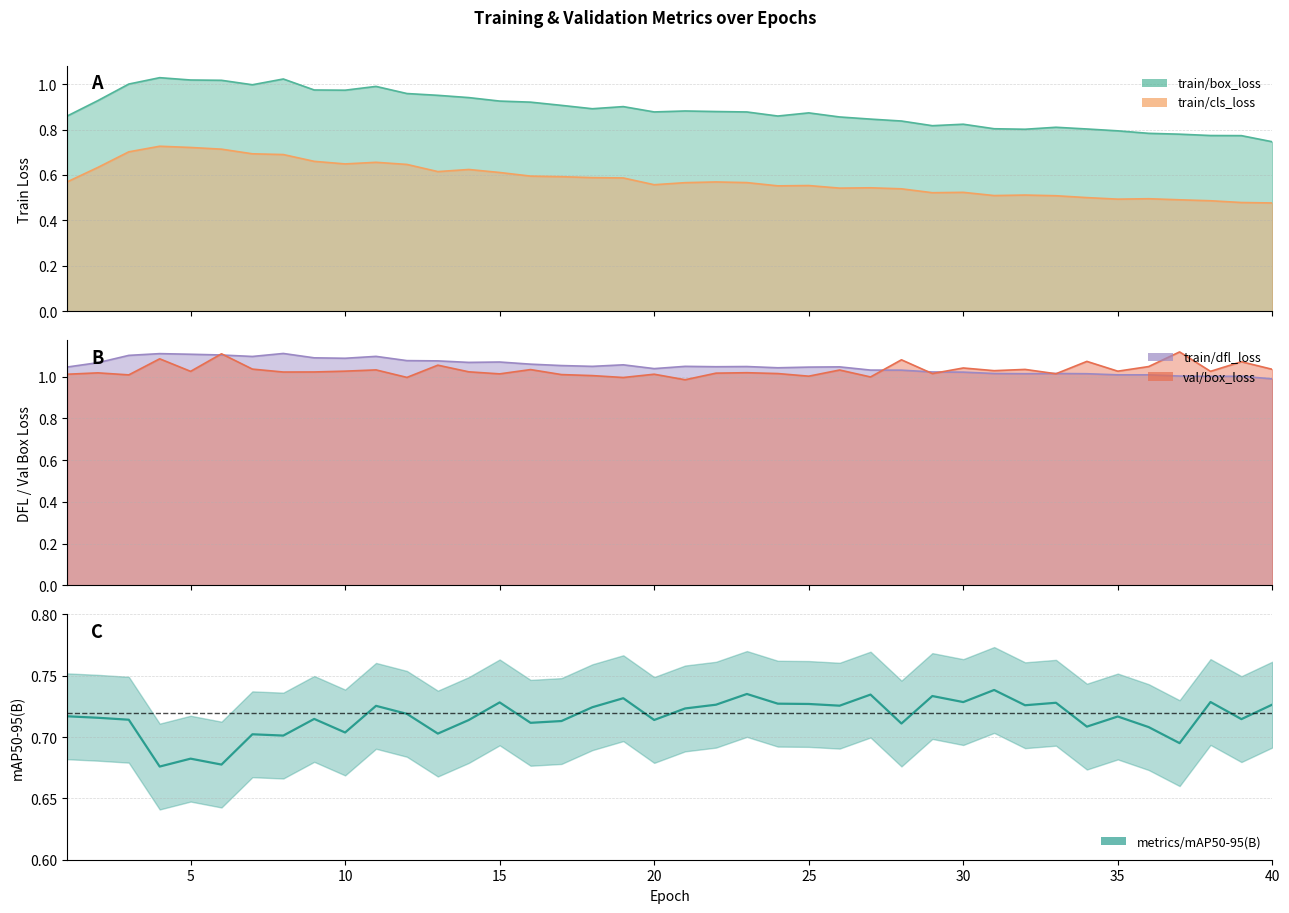

What is the difference between the maximum and minimum values in the train/box_loss series?

0.3